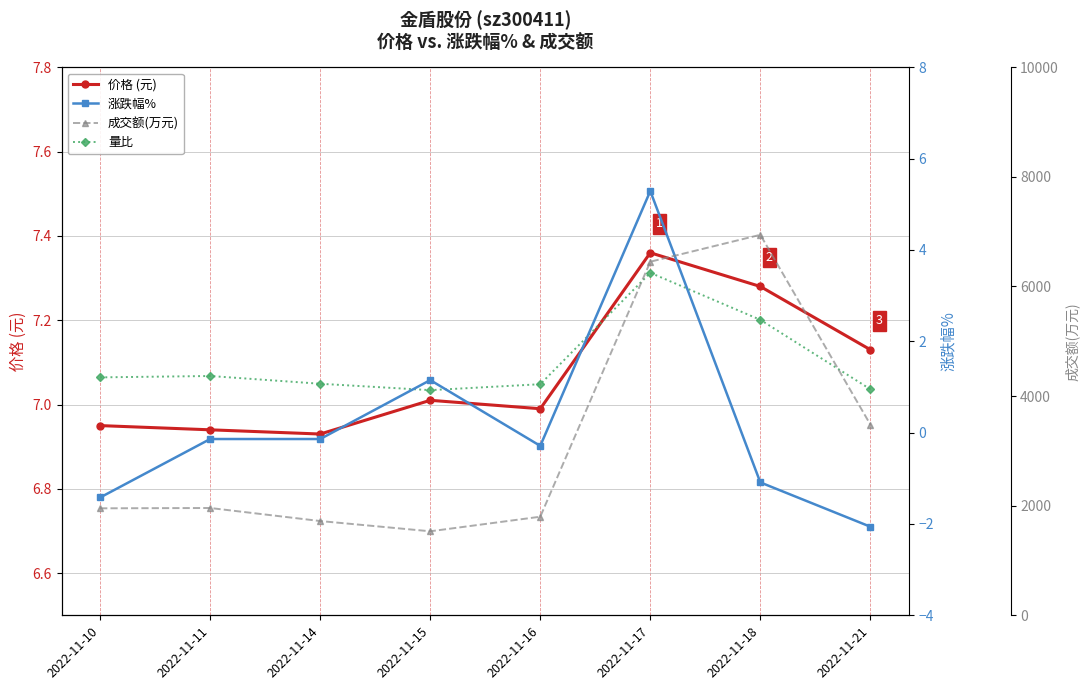

Rank the series at 2022-11-10 from lowest to highest value.

涨跌幅%, 量比, 价格 (元), 成交额(万元)